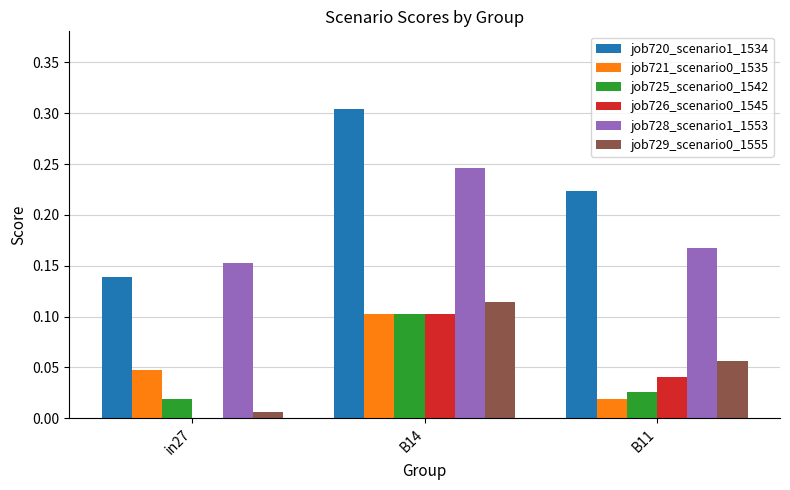

Is the value of job720_scenario1_1534 at B14 greater than the value of job721_scenario0_1535 at B11?

Yes